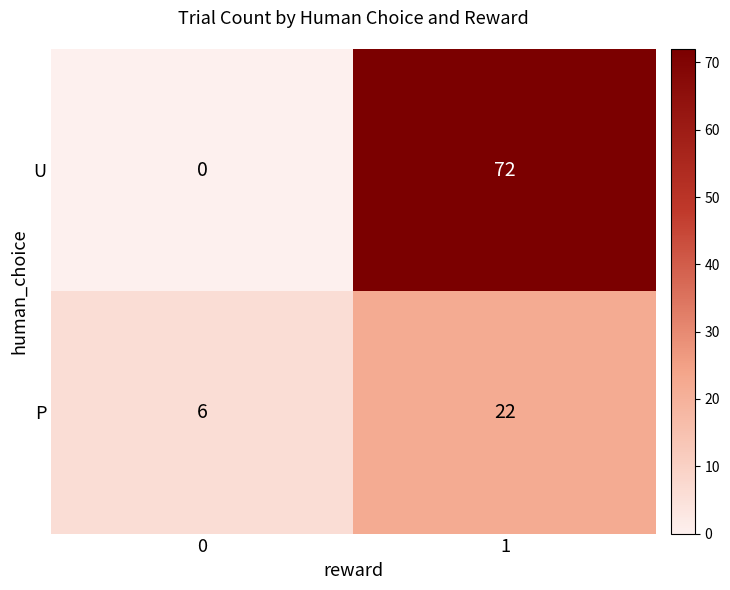

Read the P value at 1.

22